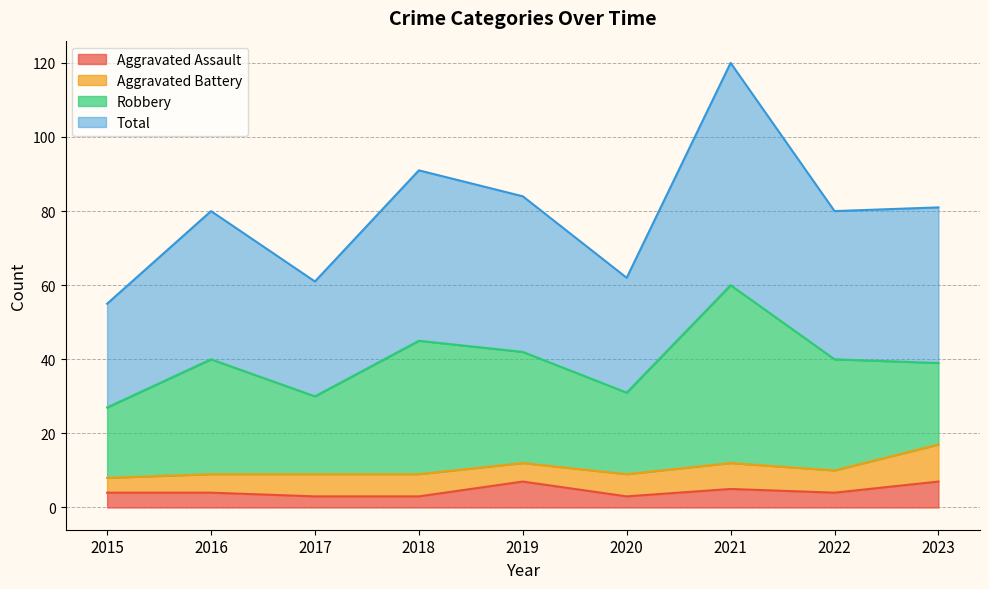

Is it true that Aggravated Assault equals 4 at 2022?

True